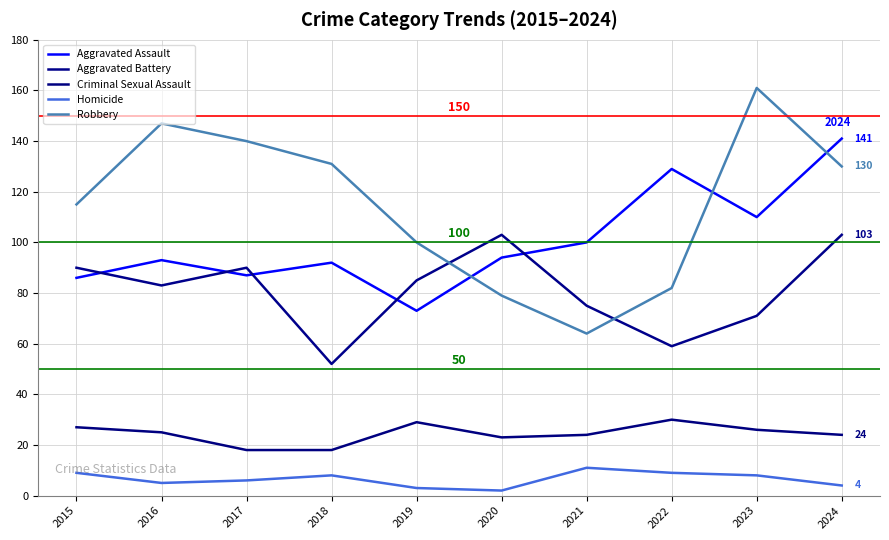

What is the average value of the Aggravated Assault series?

100